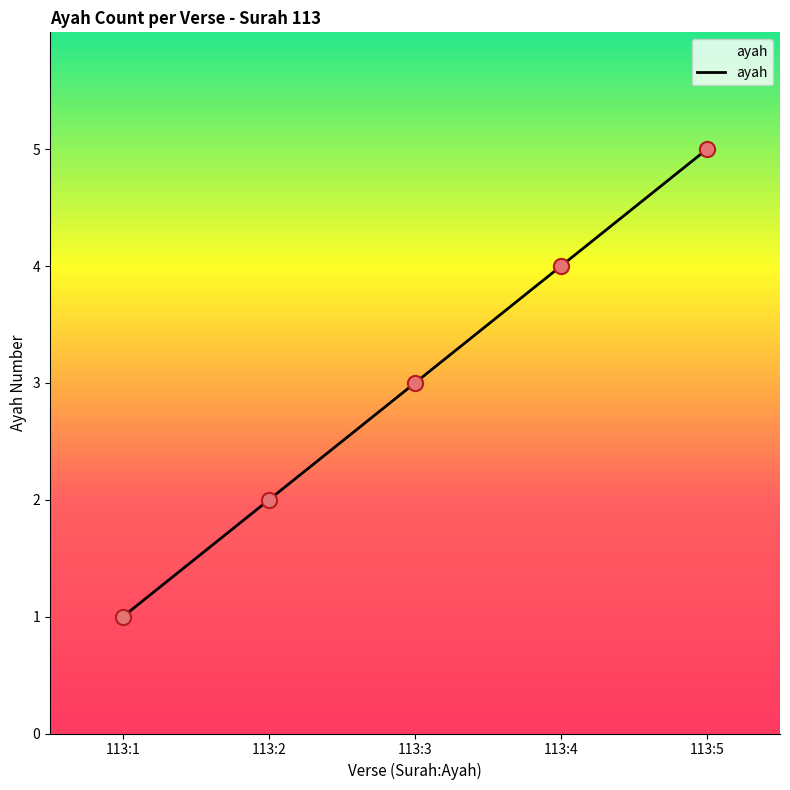

Which has a higher value, 113:4 or 113:2?

113:4